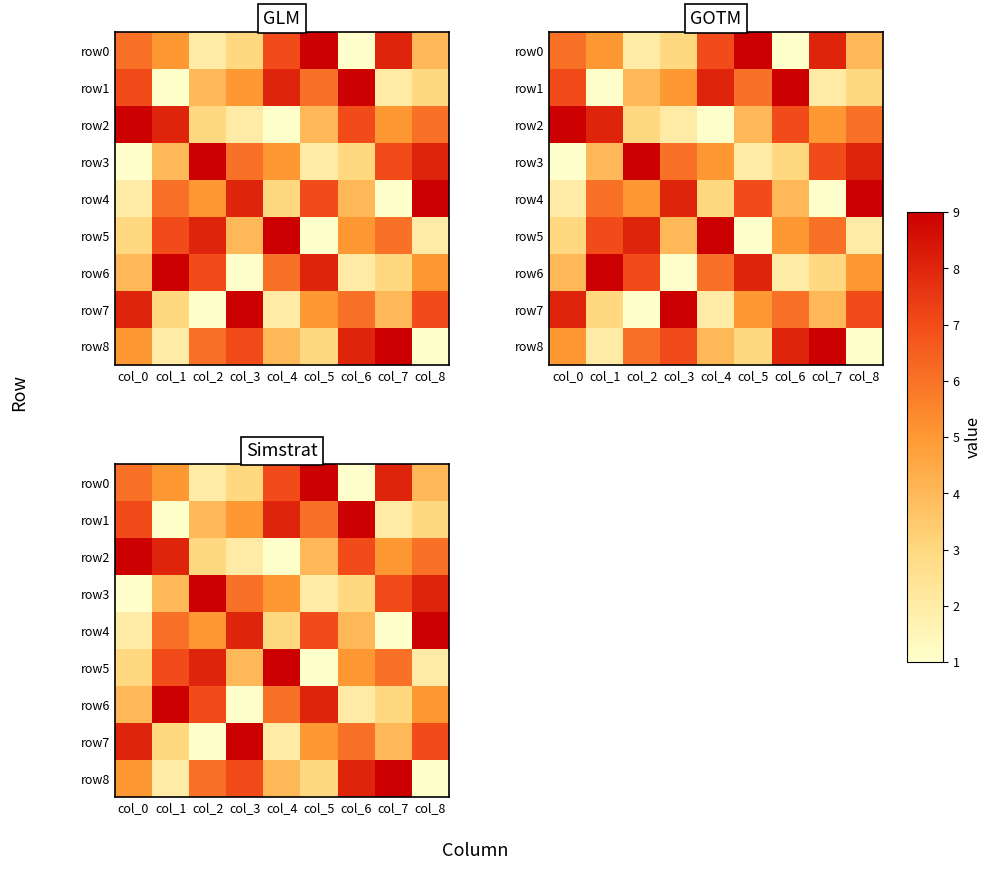

What is the approximate value of row5 at col_6?

5